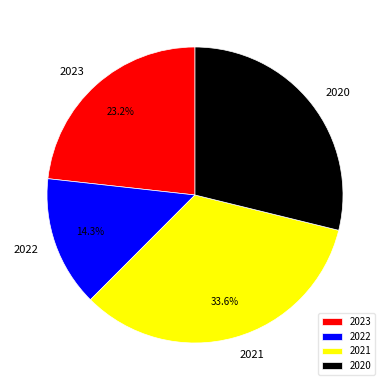

How many slices are in this pie chart?

4